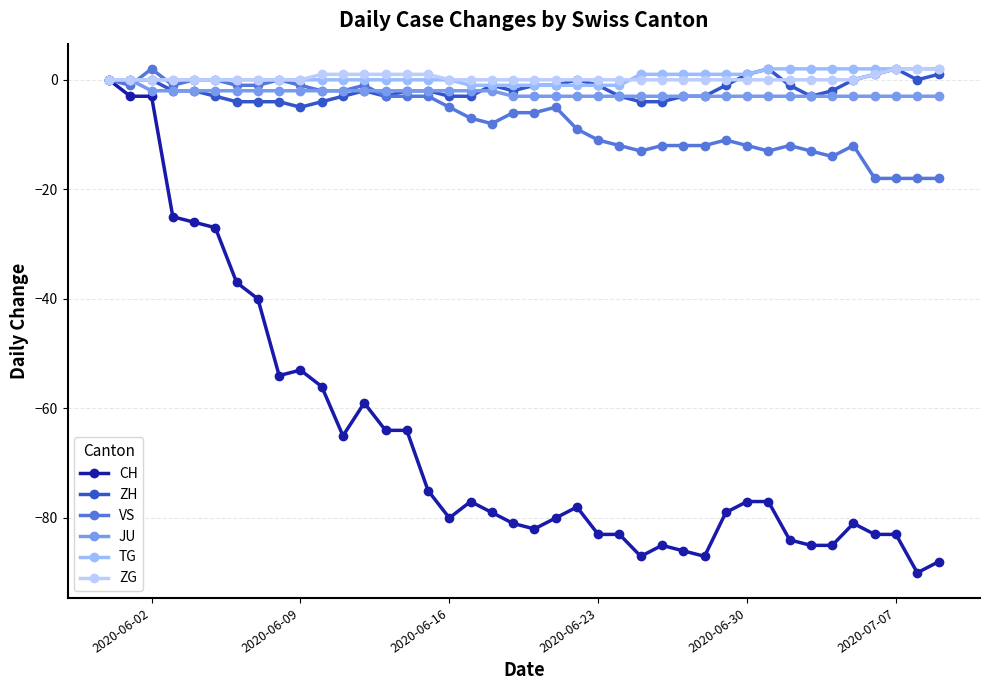

What is the difference between the second highest and second lowest values in the TG series?

3